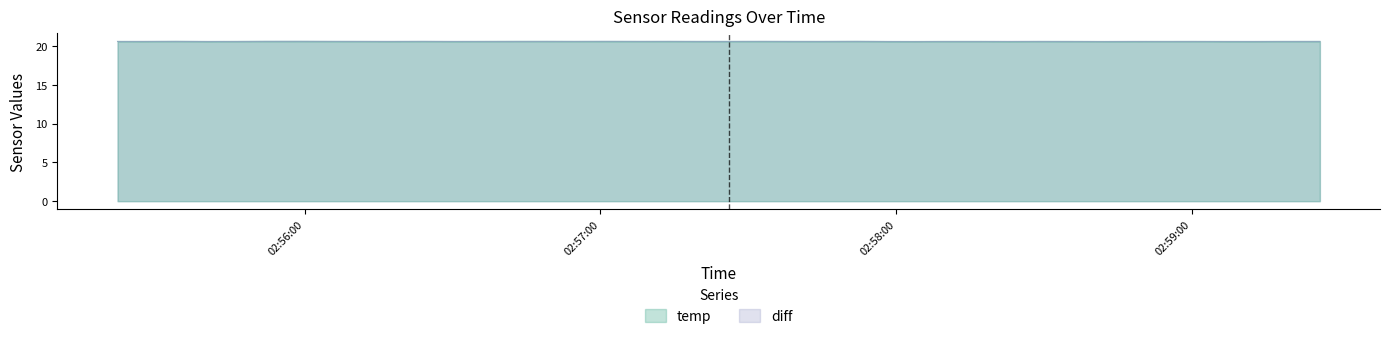

What is the maximum value for diff?

20.6